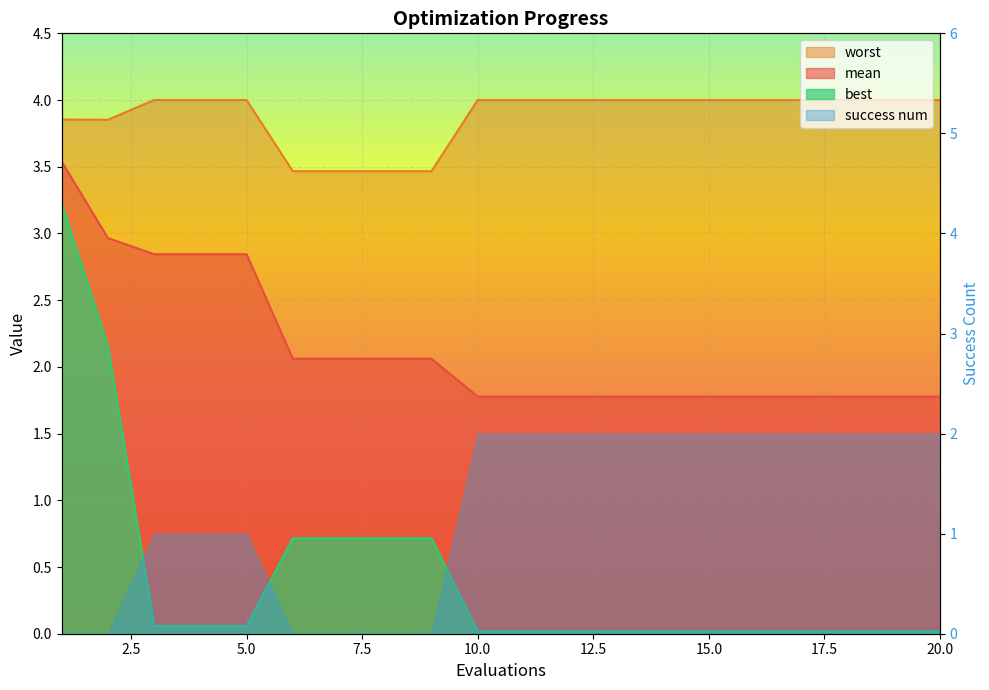

At which label is worst closest to 3?

6